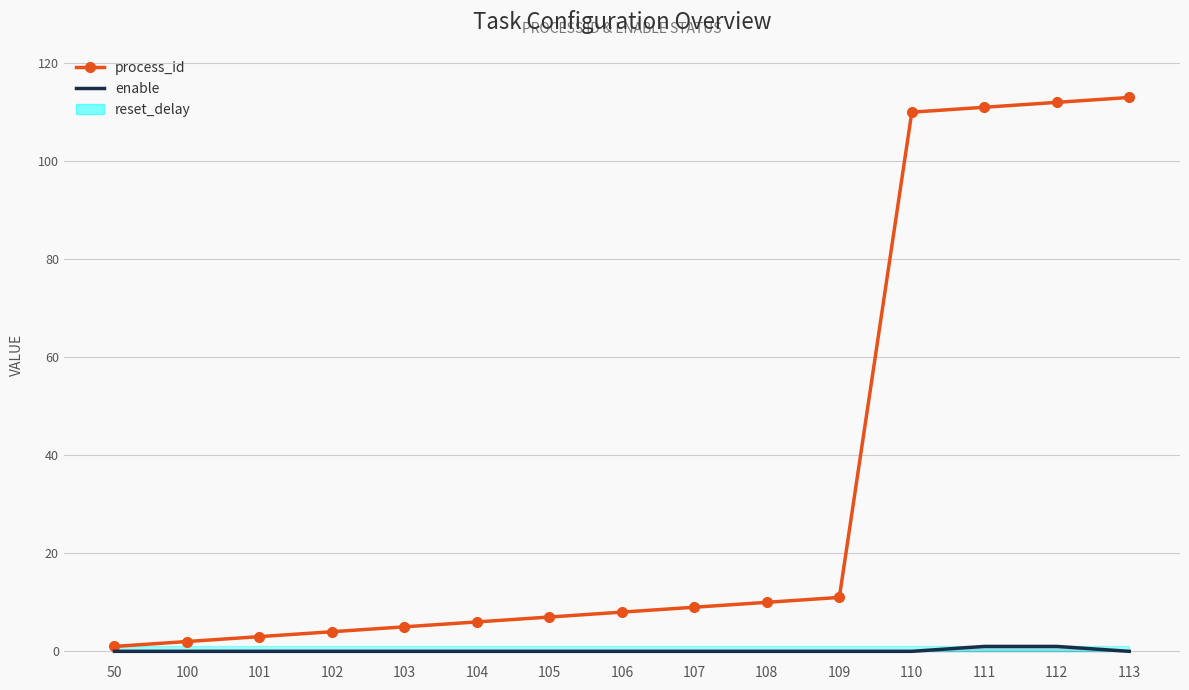

Which has a higher value, 107 or 103?

107